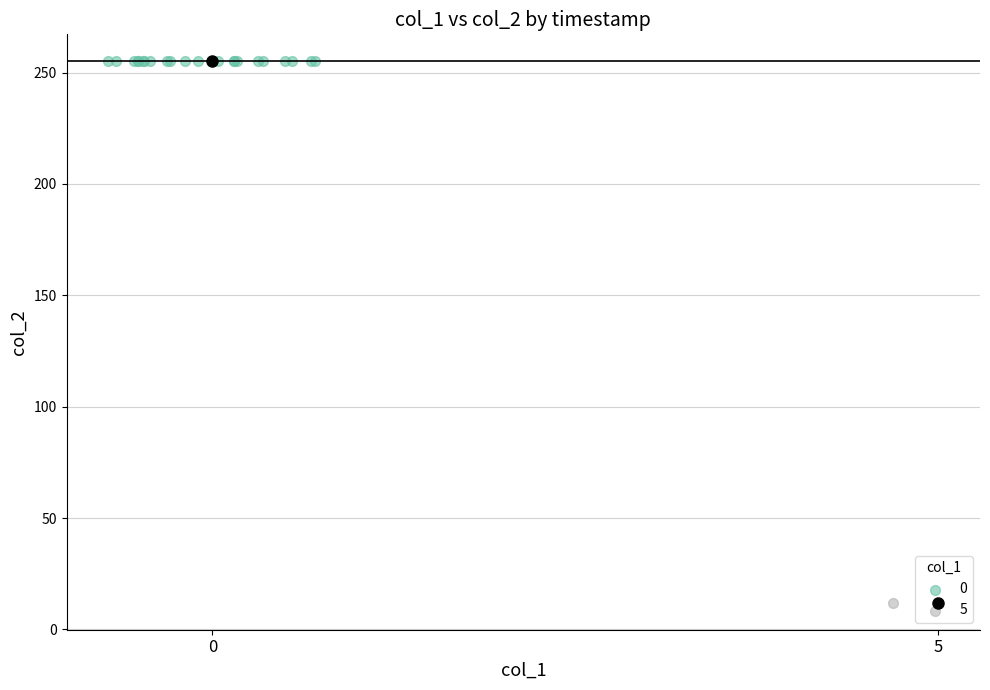

What are all the series names shown in the legend?

0, 5